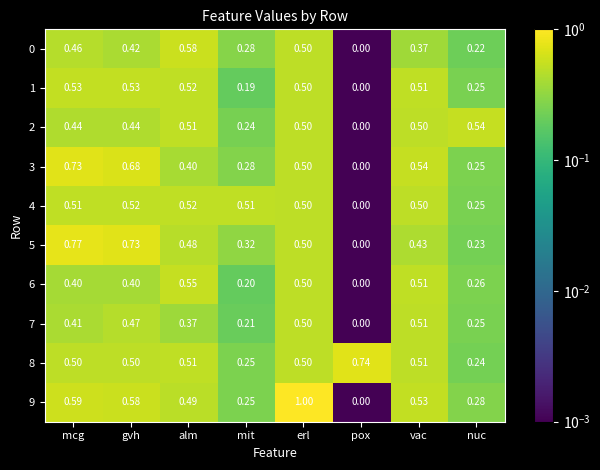

Is the value of 0 at alm greater than the value of 8 at mcg?

Yes